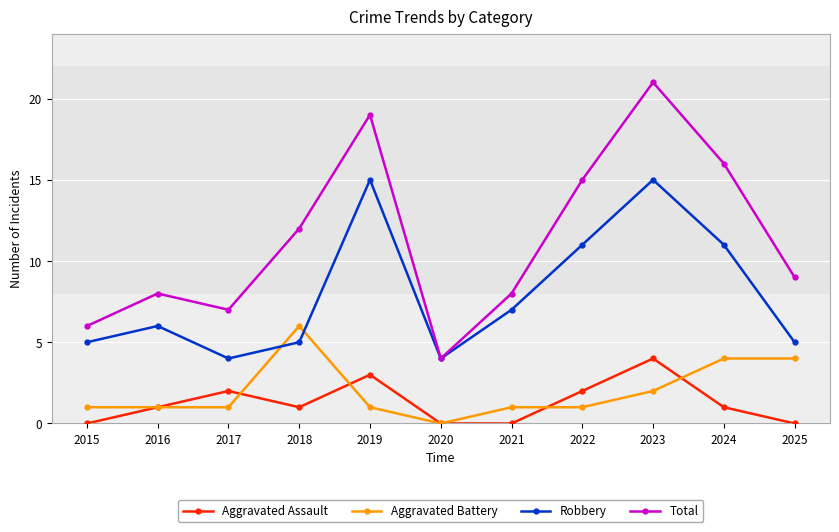

Where is Total nearest to the value 12?

2018